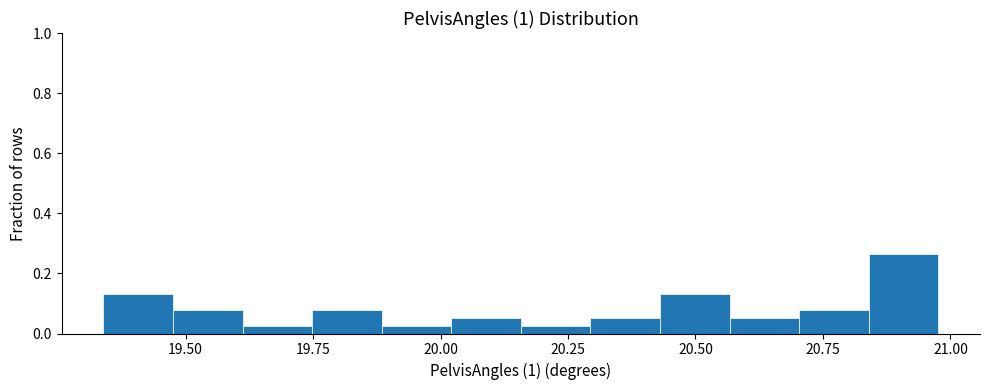

Read against the x-axis, roughly where is the centre of the tallest bar?

20.90